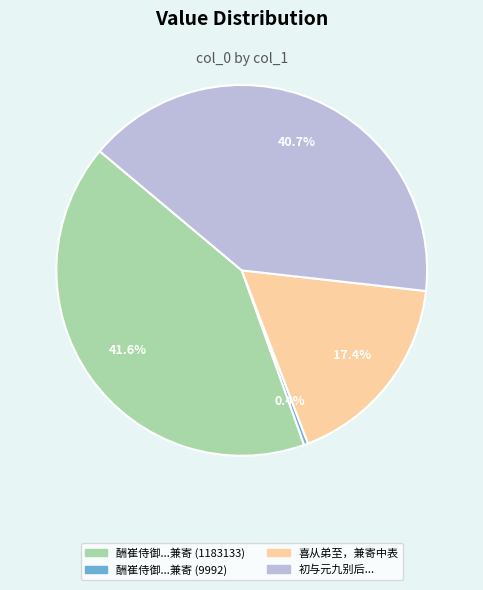

Is there any slice that represents more than half of the pie?

No